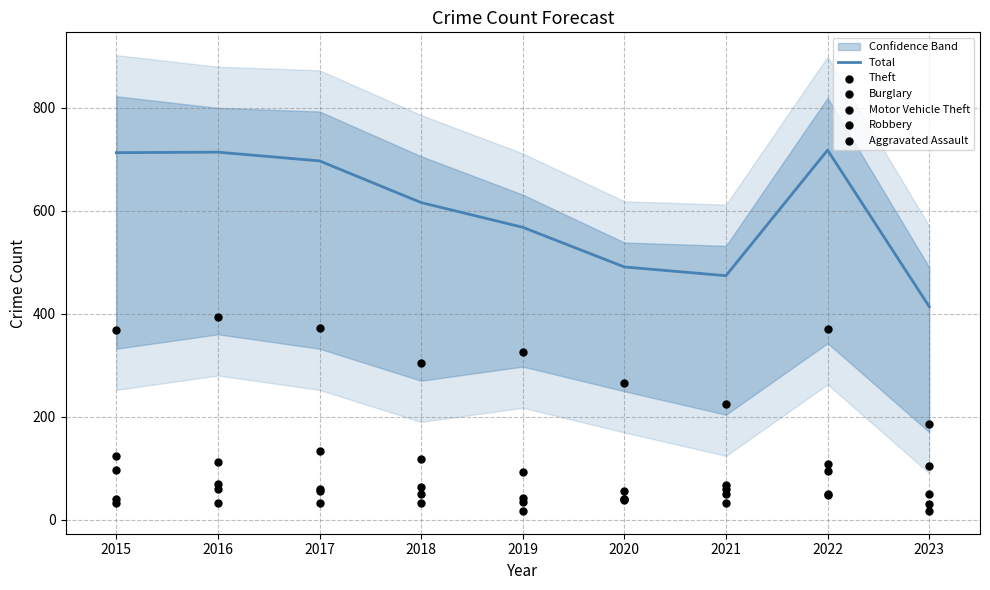

Which series contains the lowest Y value?

Robbery